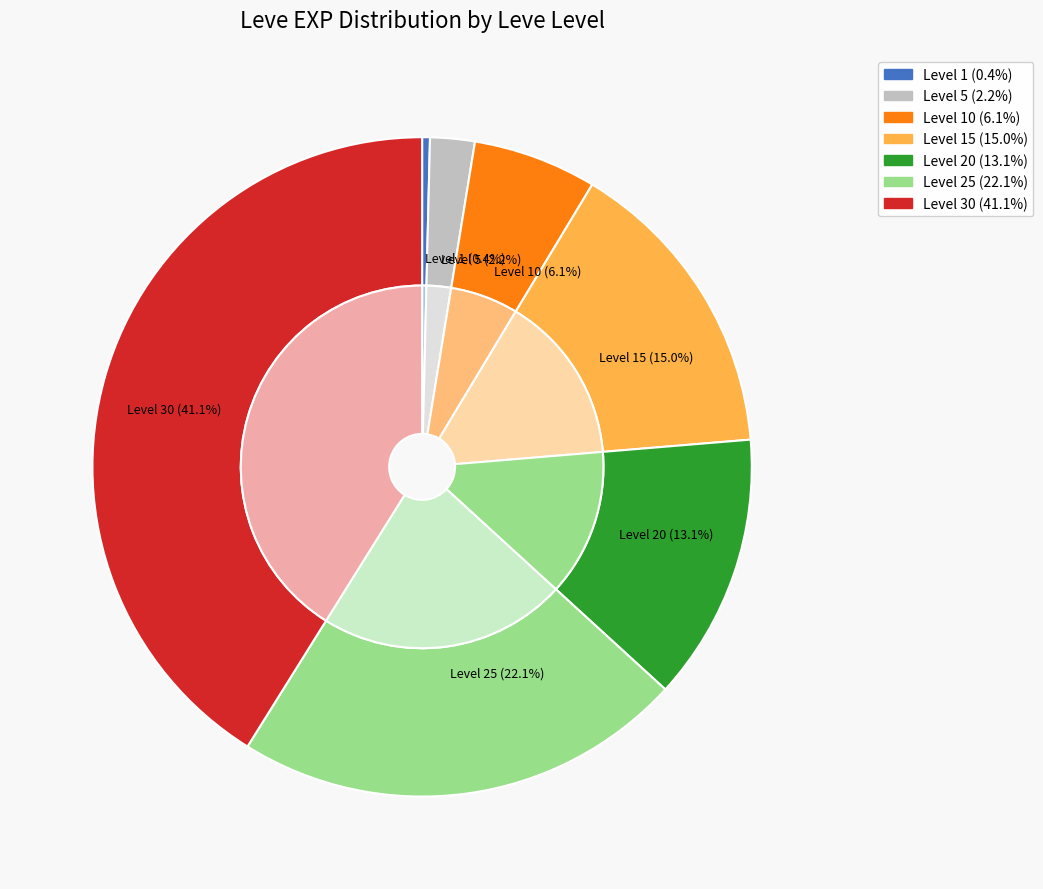

To the nearest percent, what portion does Level 10 represent?

6%